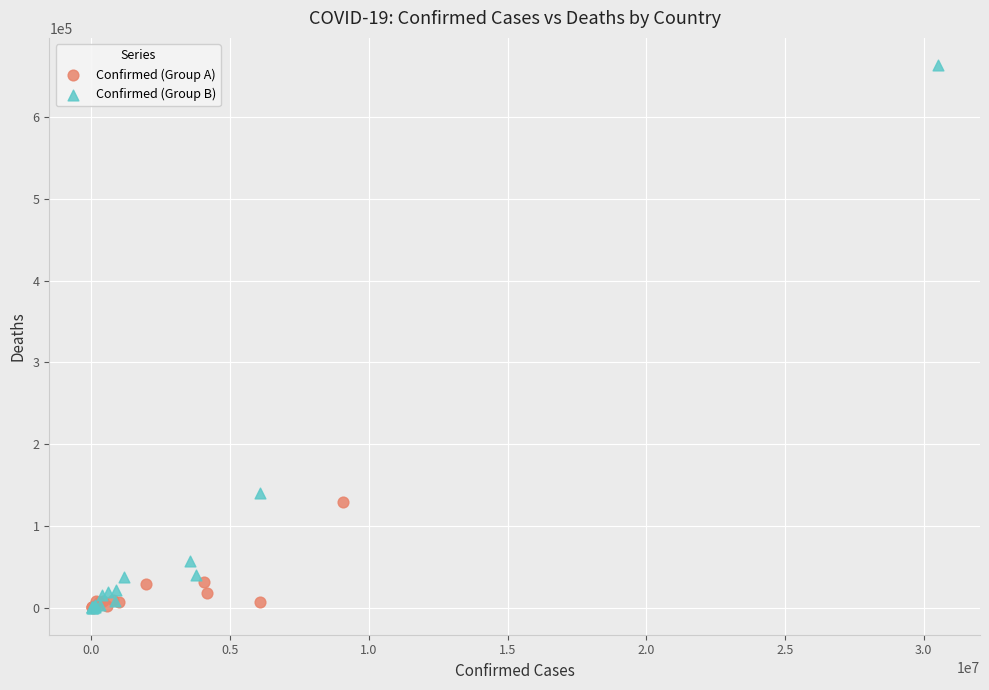

Which series contains the highest Y value?

Confirmed (Group B)